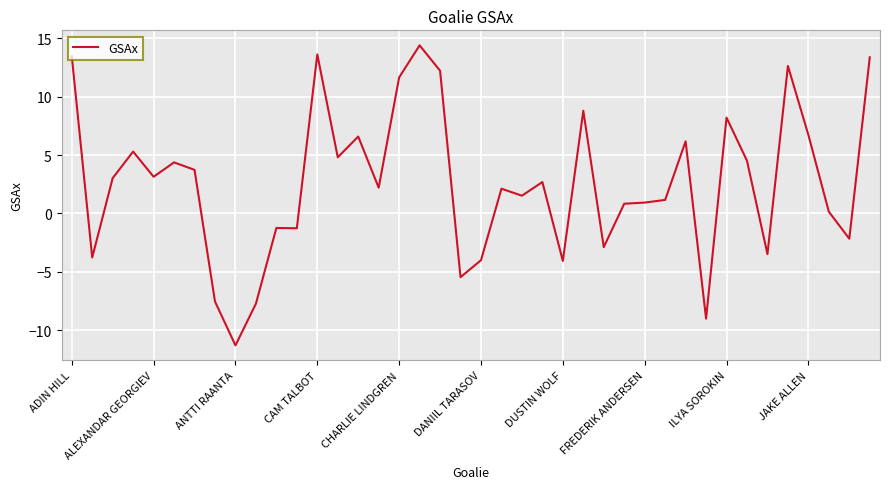

True or false: the data has more than 2 interior local peaks.

True